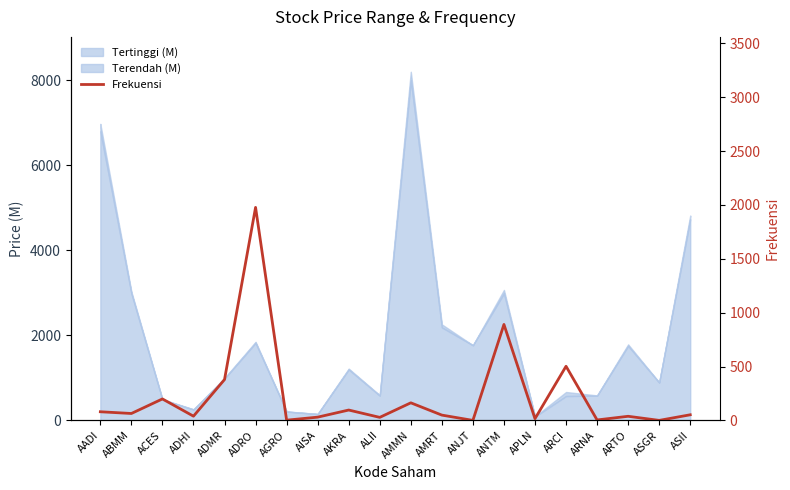

Rank the categories by value from highest to lowest.

ADRO, ANTM, ARCI, ADMR, ACES, AMMN, AKRA, AADI, ABMM, ASII, AMRT, ADHI, ARTO, AISA, ALII, APLN, ARNA, AGRO, ANJT, ASGR